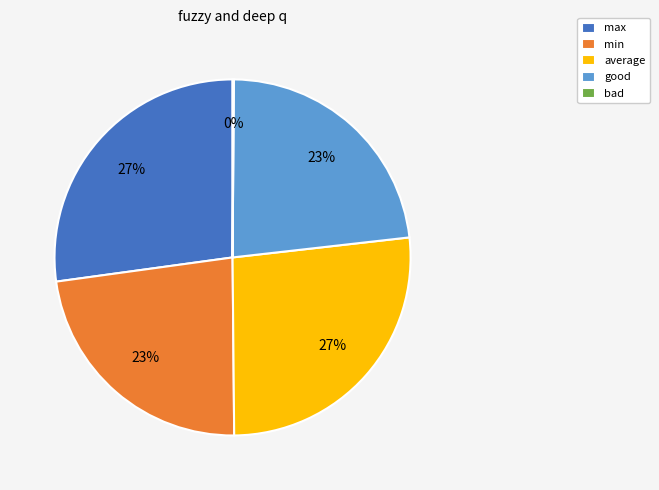

Does any single category account for the majority?

No